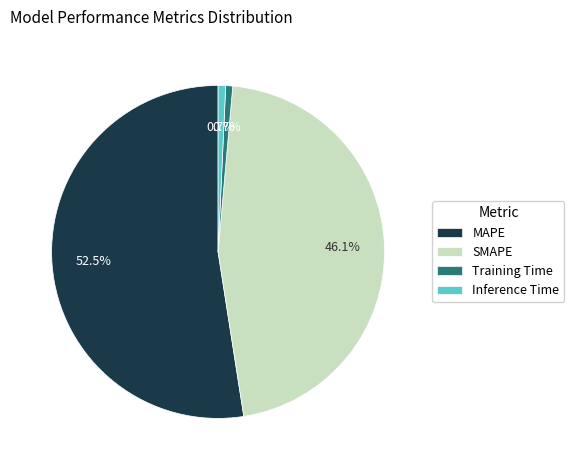

Which has a higher value, Training Time or MAPE?

MAPE